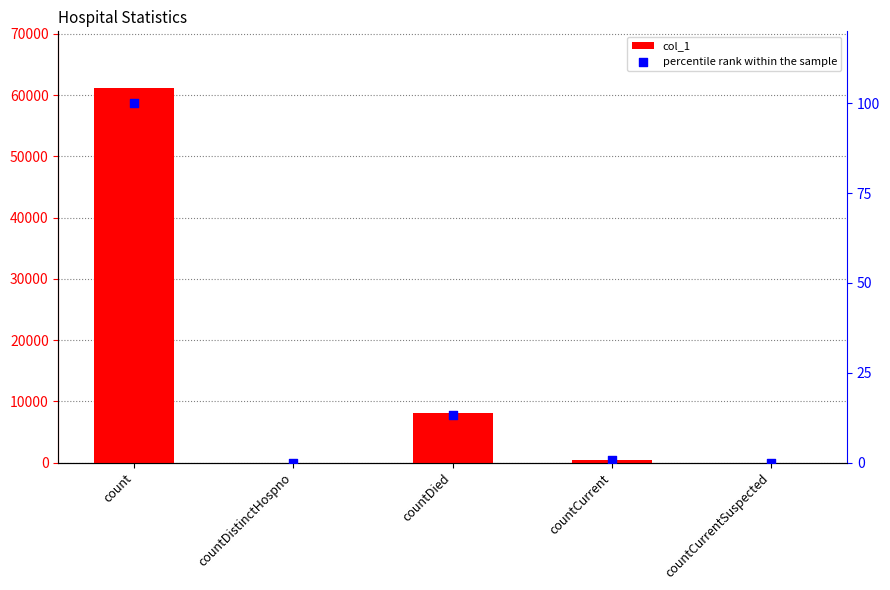

What are all the series names shown in the legend?

col_1, percentile rank within the sample